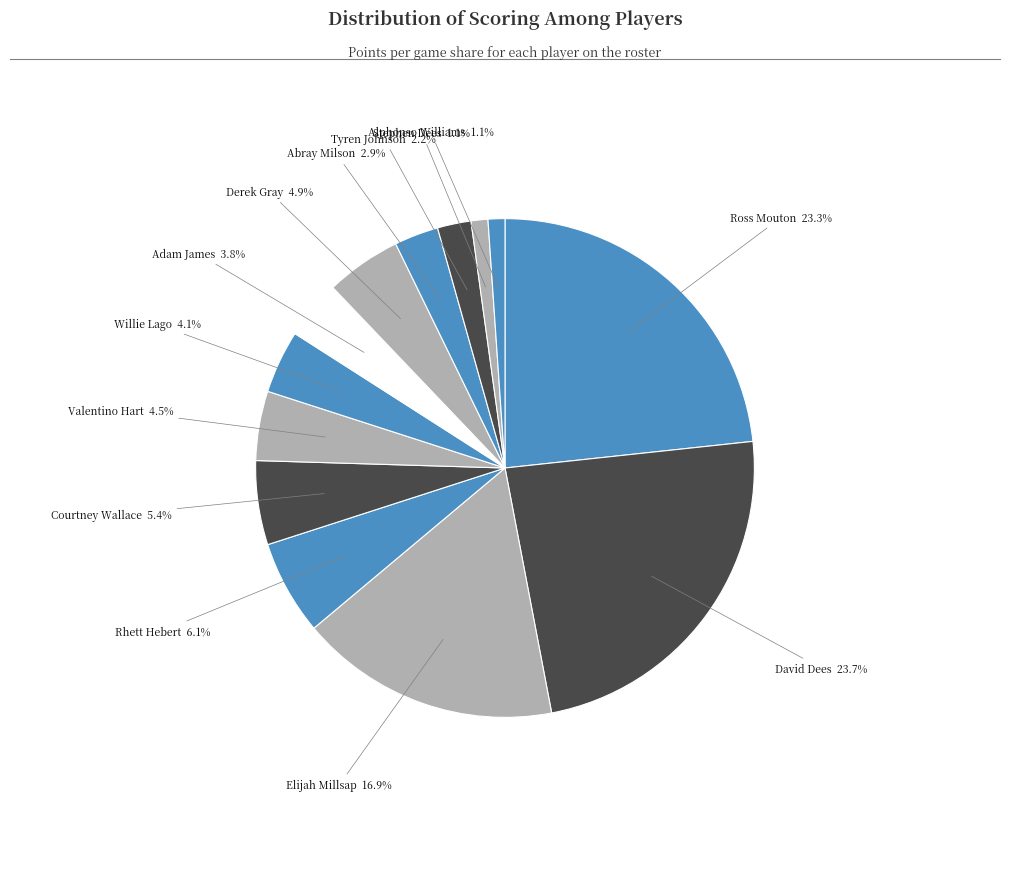

Count the number of slices in the pie.

13